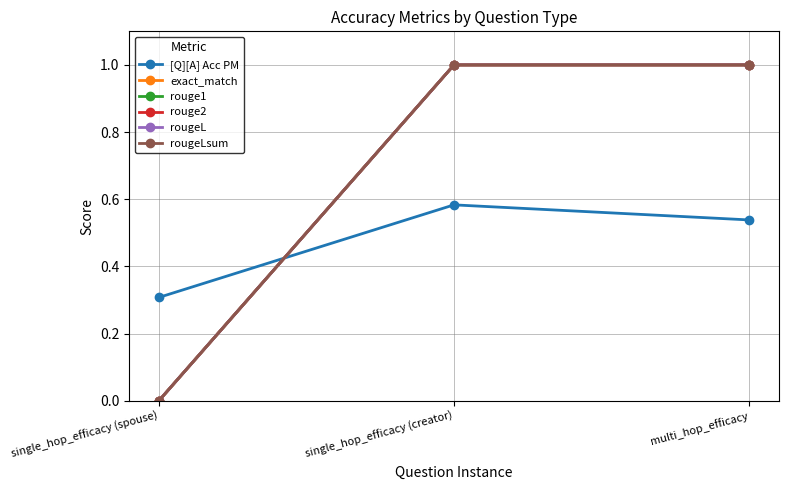

The rougeLsum series shows 0.3 at single_hop_efficacy (creator). True or false?

False